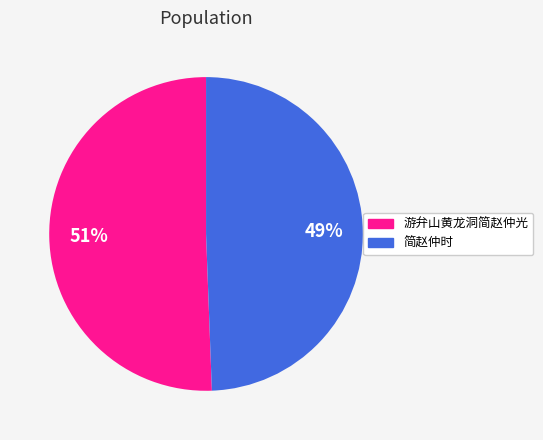

Is 游弁山黄龙洞简赵仲光 the majority of the pie?

Yes